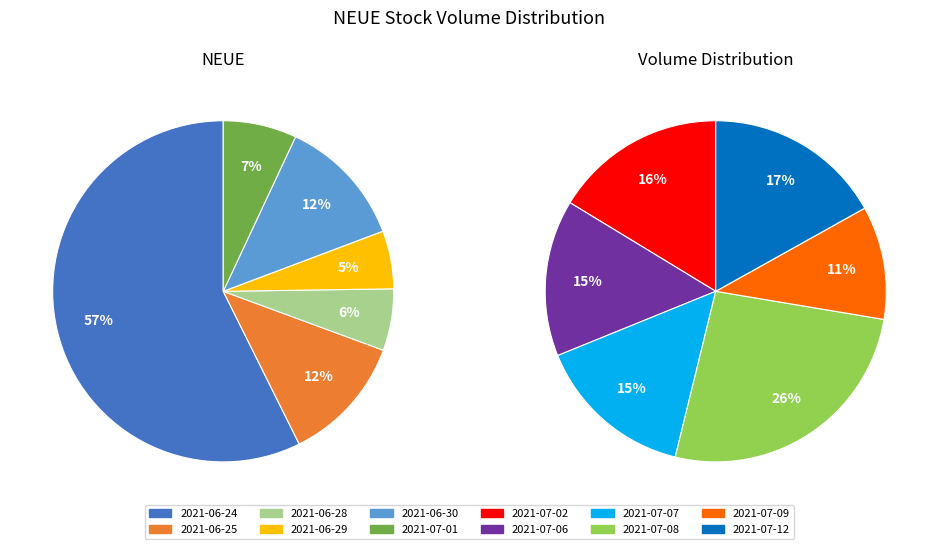

Does 2021-07-08 represent more than half of the total?

No